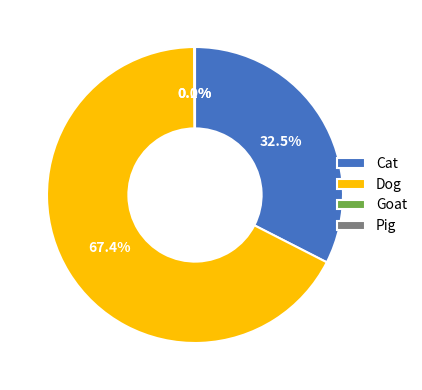

Which category has the biggest portion of the pie?

Dog